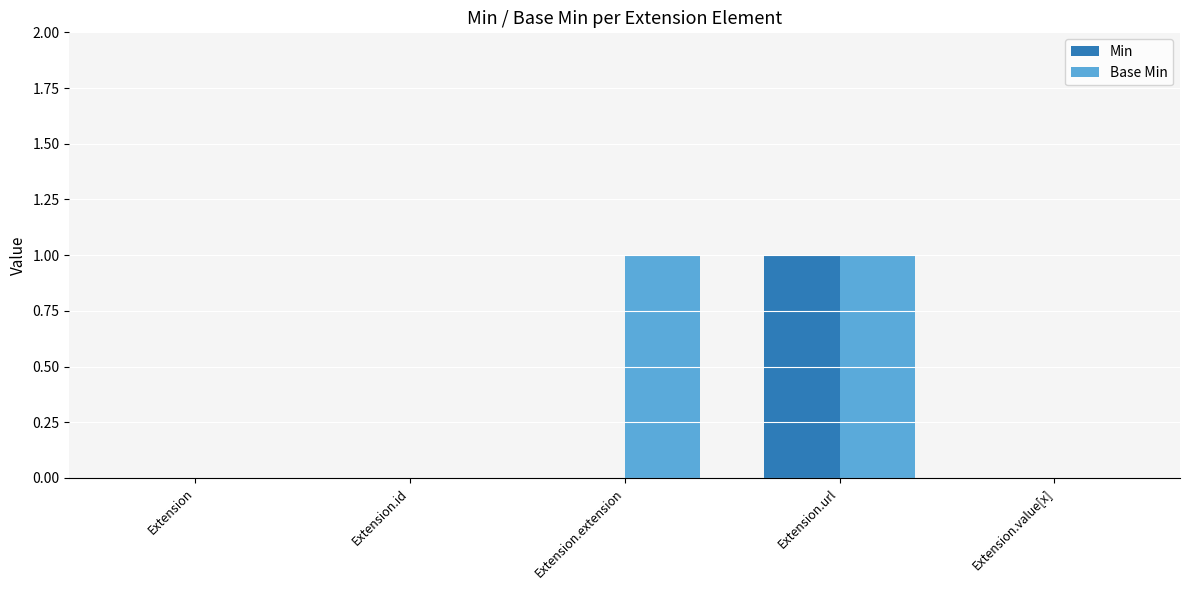

The value of Base Min at Extension.extension is 1. True or false?

True